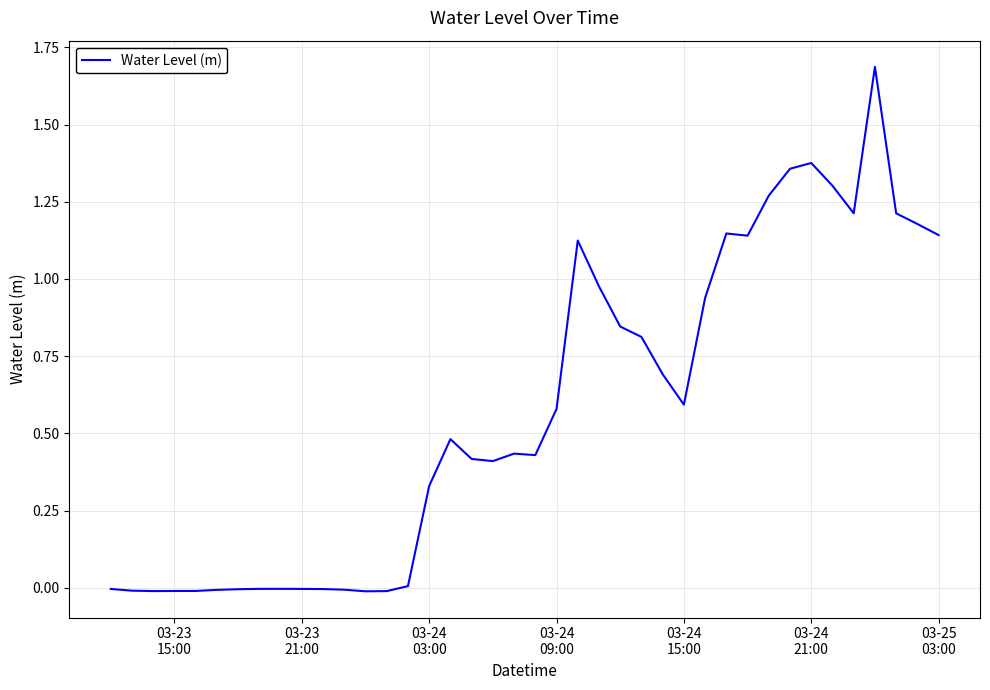

What is the maximum value shown in the chart?

1.7